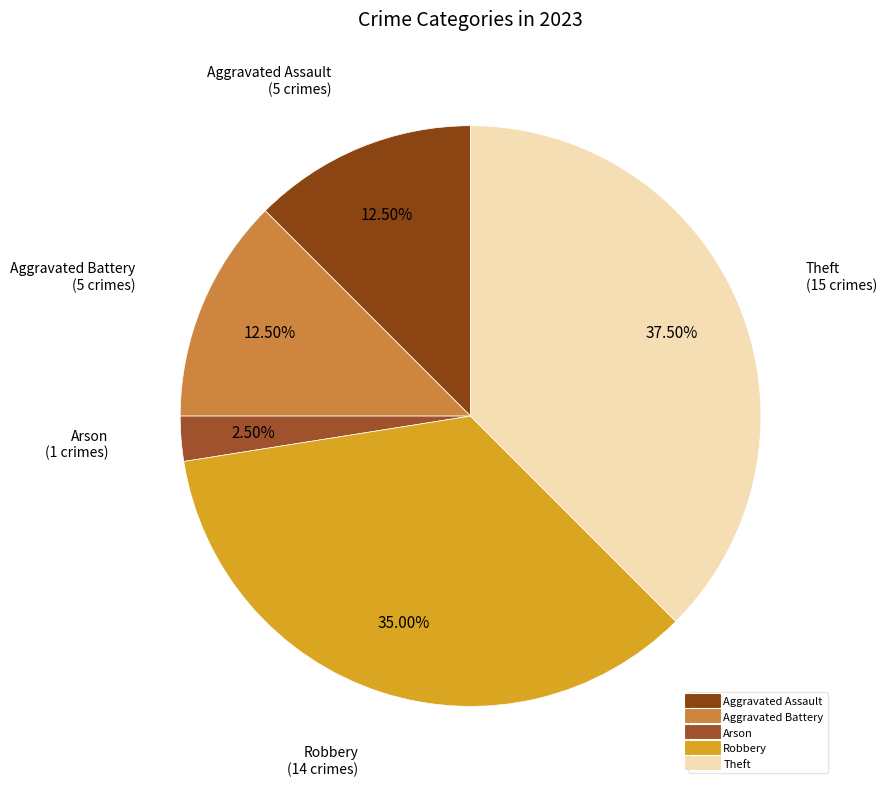

Is there any slice that represents more than half of the pie?

No